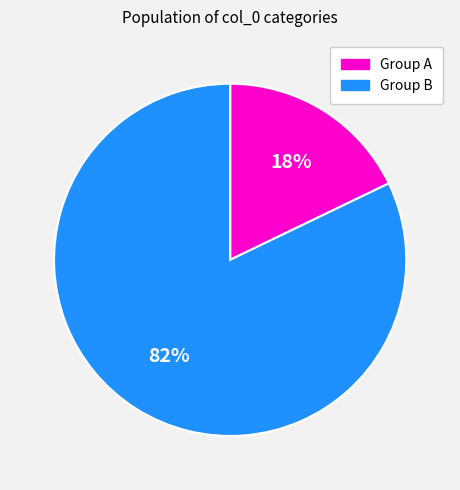

Combined, do Group B and Group A account for over 50%?

Yes